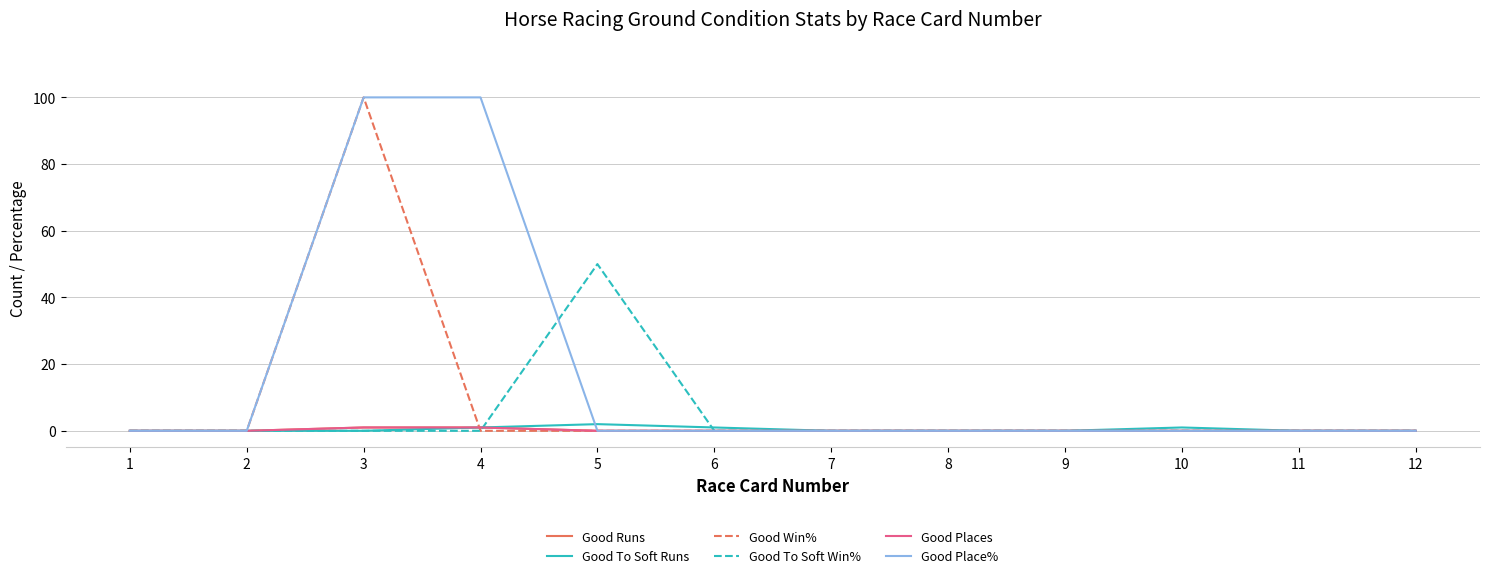

Which series has the largest total across all categories?

Good Place%